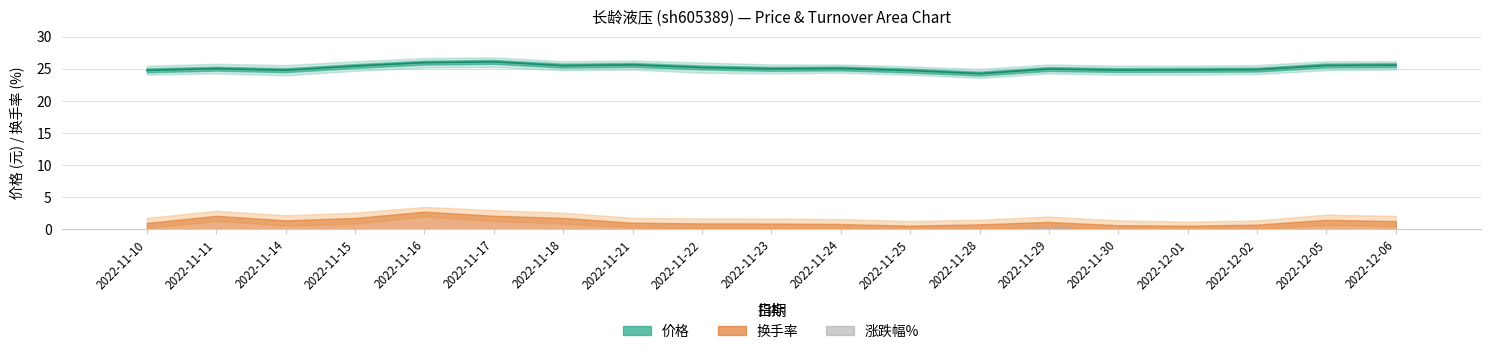

What is the sum of all 价格 (中值) values?

478.3